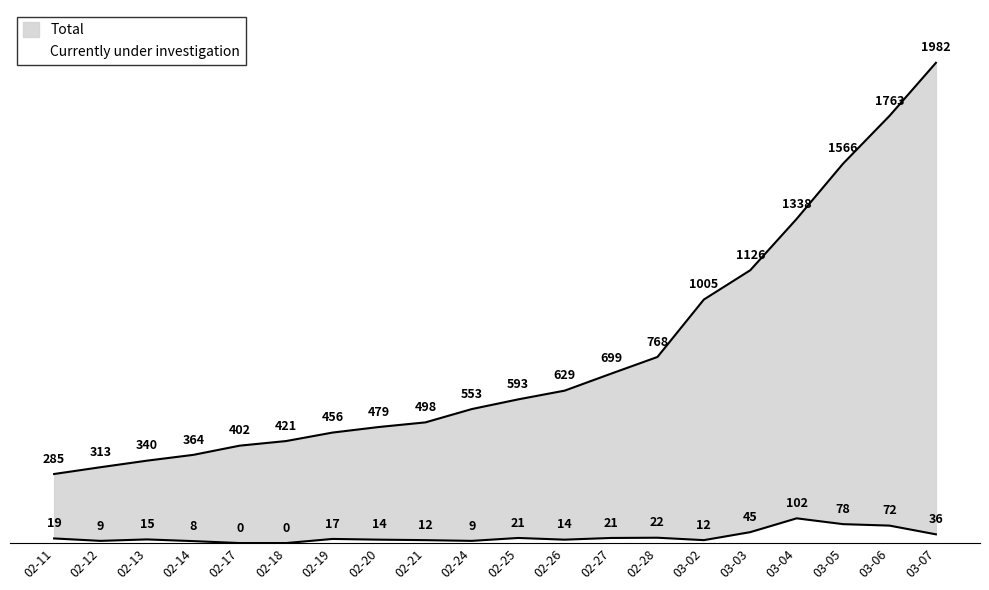

List the series in order of their overall mean, lowest first.

Currently under investigation, Total